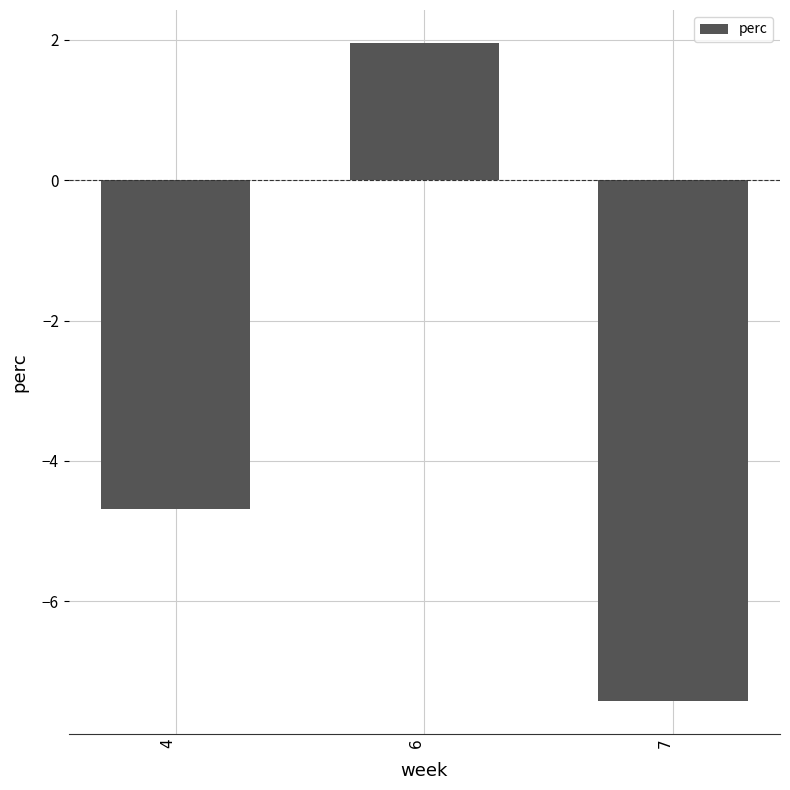

True or false: the data shows -2.3 at 4.

False